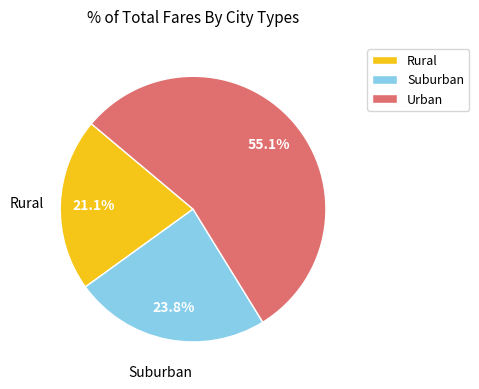

How many segments does this pie chart have?

3